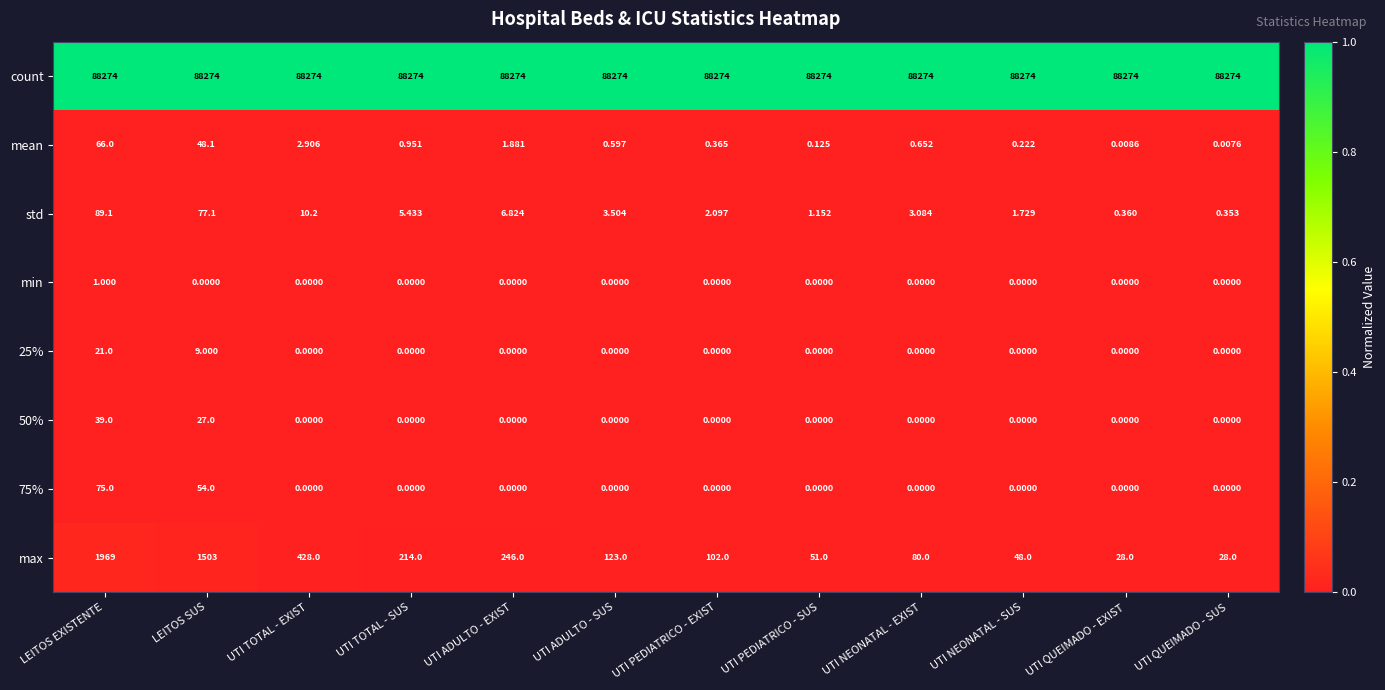

Which series has the largest total across all categories?

count